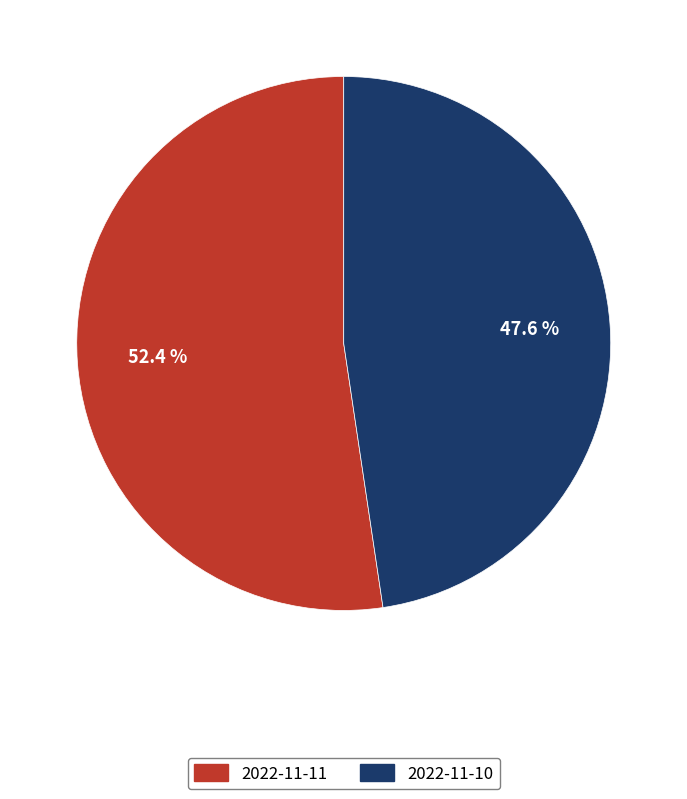

Does any single category account for the majority?

Yes